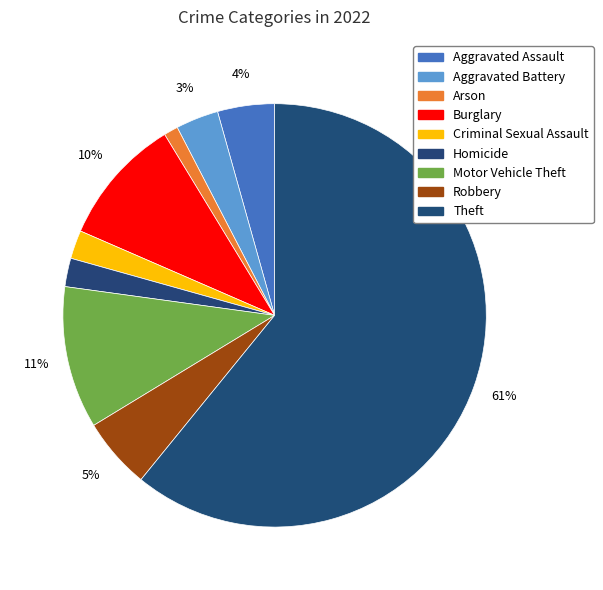

To the nearest percent, what is the difference between the Arson and Aggravated Assault slice percentages?

3%